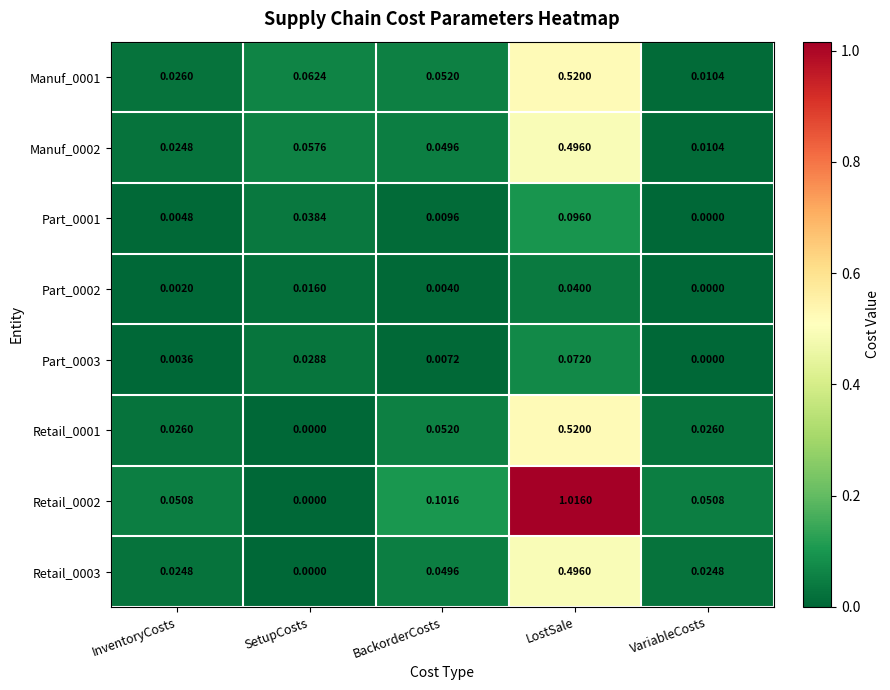

Is the value of Retail_0003 at InventoryCosts greater than the value of Manuf_0001 at BackorderCosts?

No